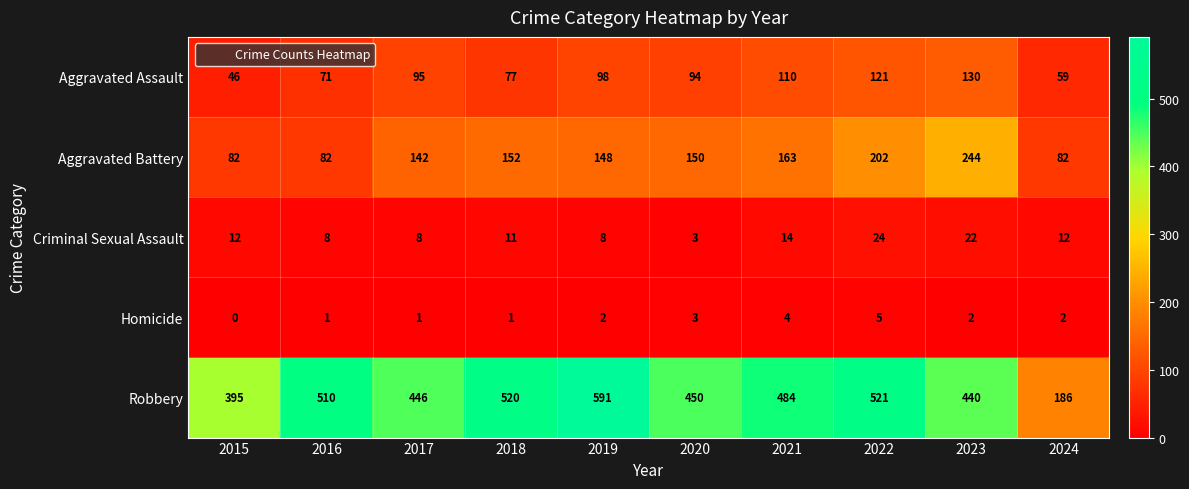

Between 2020 and 2024, which series saw the biggest shift?

Robbery